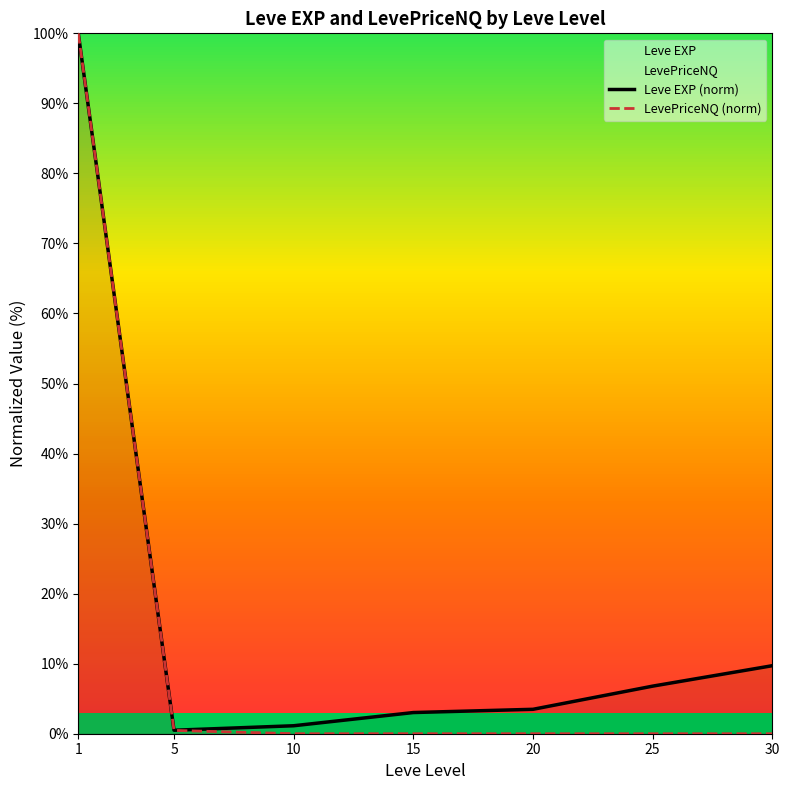

Reading left to right, list all the values displayed in this chart.

Leve EXP (norm): 1=100.0	5=0.5	10=1.1	15=3.0	20=3.5	25=6.8	30=9.7
LevePriceNQ (norm): 1=100.0	5=0.5	10=0.0	15=0.0	20=0.0	25=0.0	30=0.0